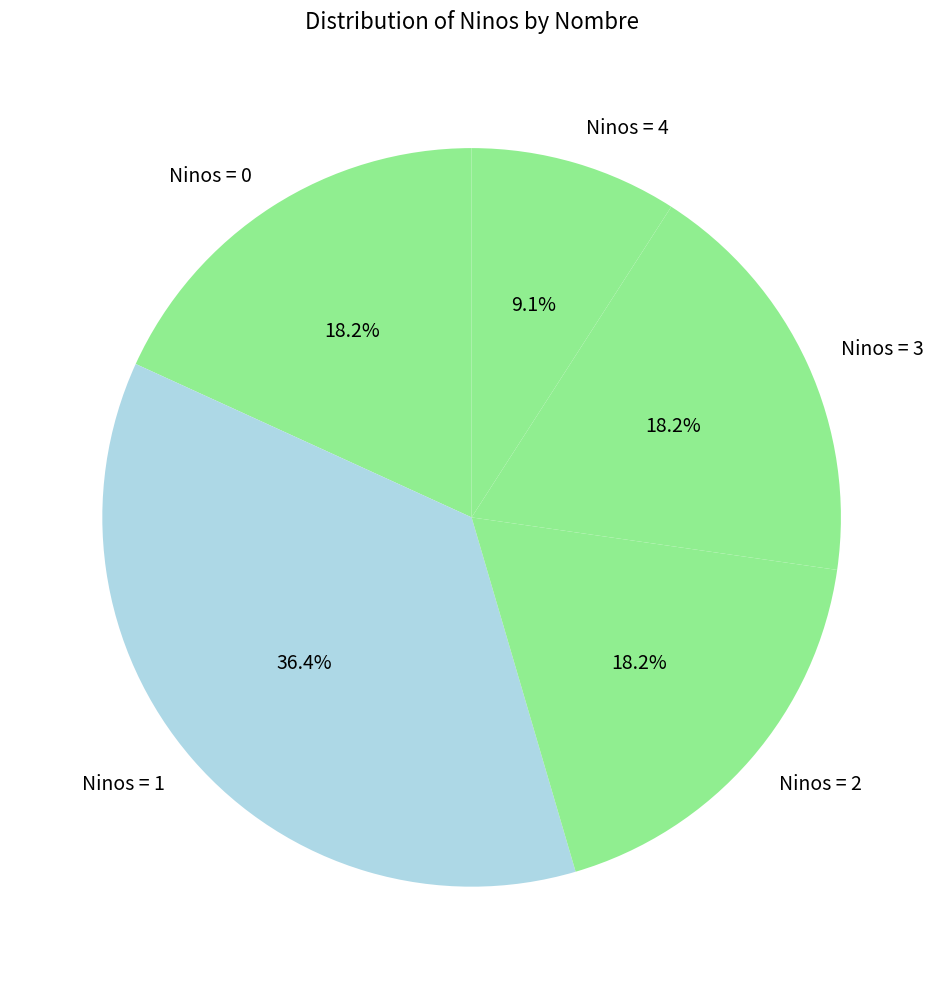

Is there a majority slice in this chart?

No